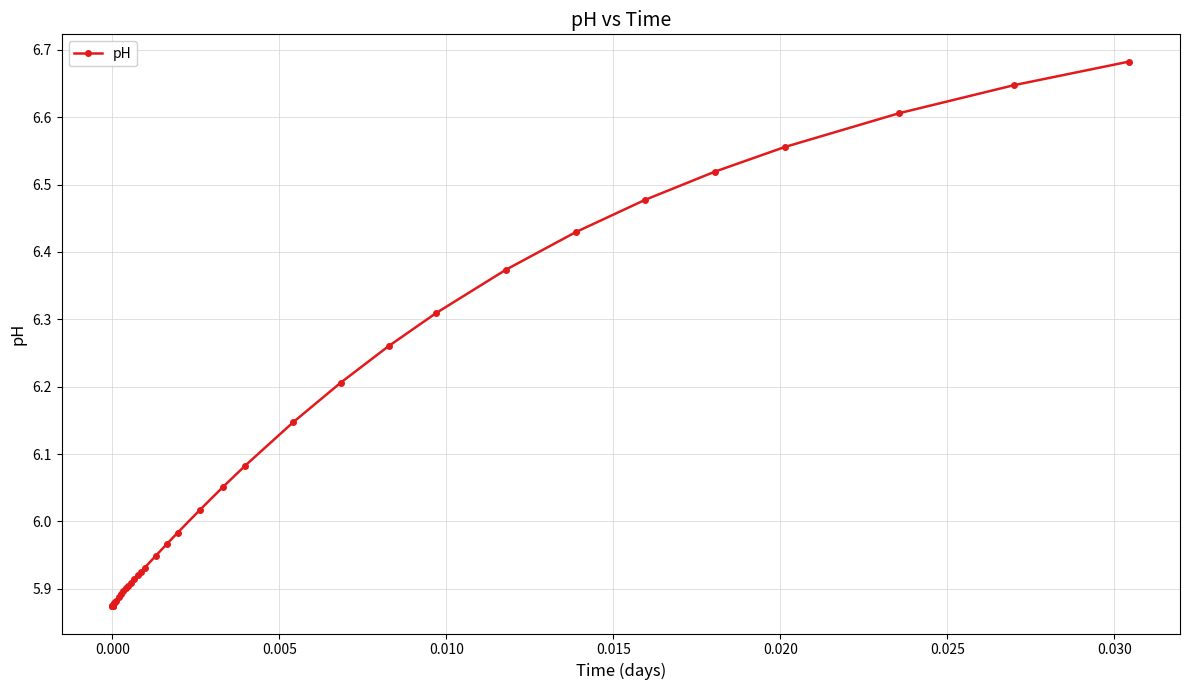

What is the difference between the second highest and minimum values?

0.8